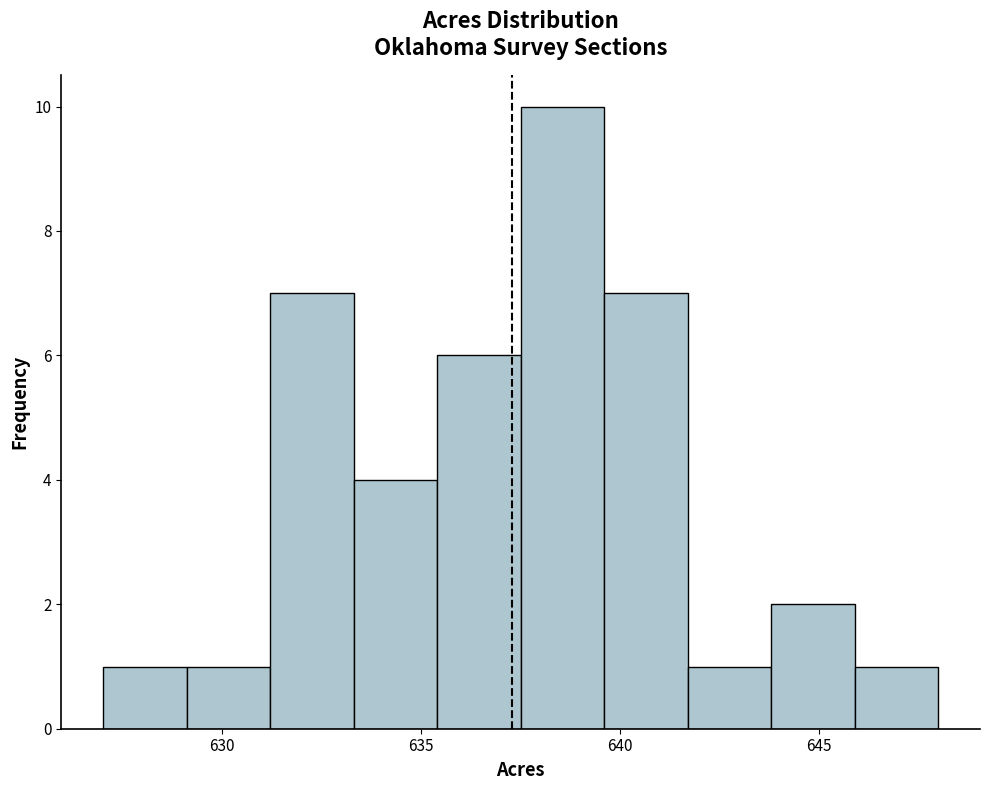

Over which range of the x-axis is the bar tallest?

637.5 to 639.6